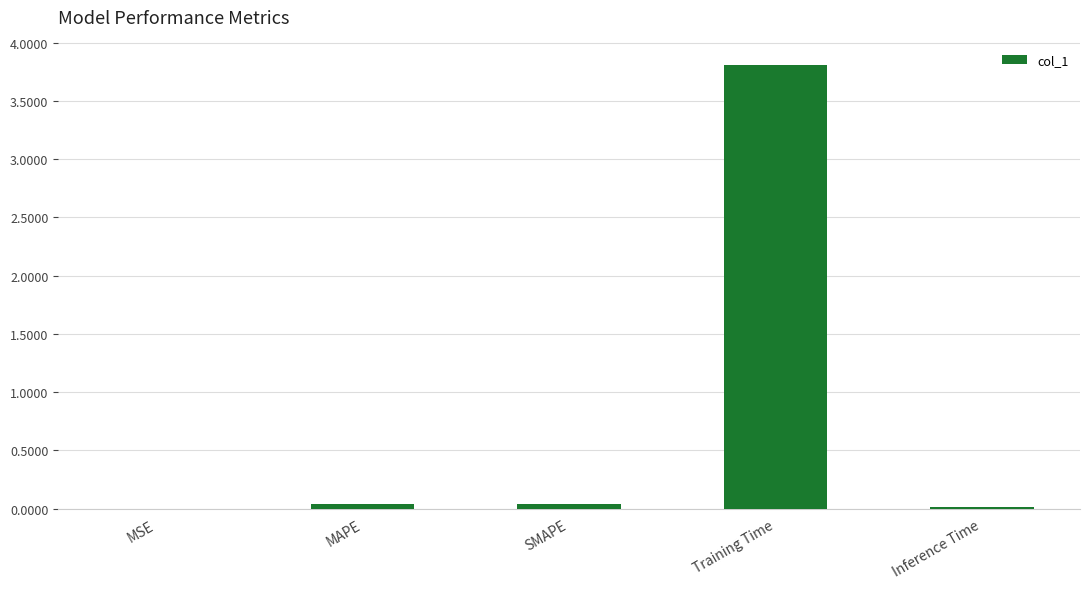

Which has a higher value, Training Time or MAPE?

Training Time